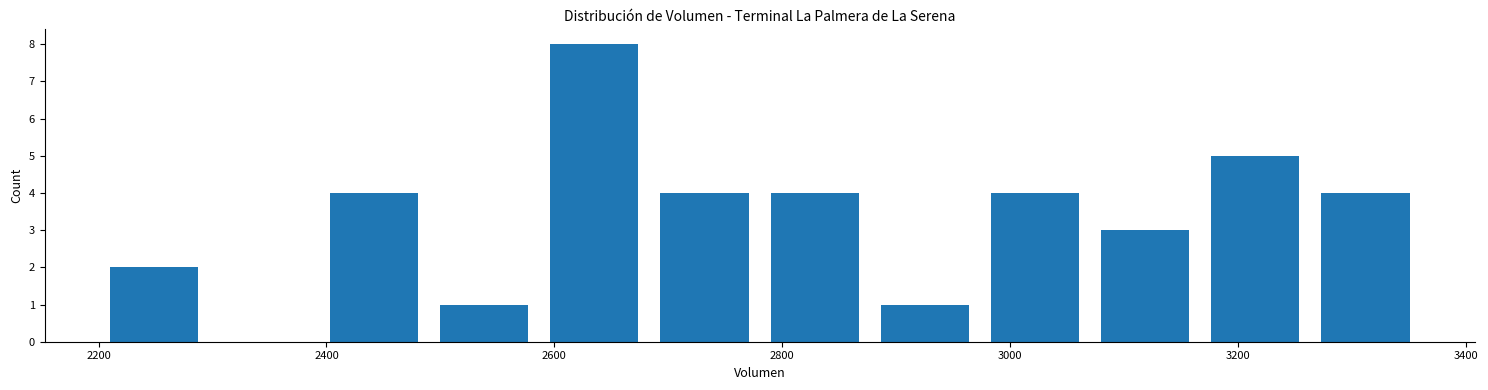

Reading left to right, transcribe this chart: for each bar, give the range it covers on the x-axis and its height. Neither the bar edges nor the heights are printed on the chart, so give them approximately, as read against the axes.

2200 to 2300: 2
2300 to 2400: 0
2400 to 2500: 4
2500 to 2580: 1
2580 to 2680: 8
2680 to 2780: 4
2780 to 2880: 4
2880 to 2980: 1
2980 to 3080: 4
3080 to 3160: 3
3160 to 3260: 5
3260 to 3360: 4